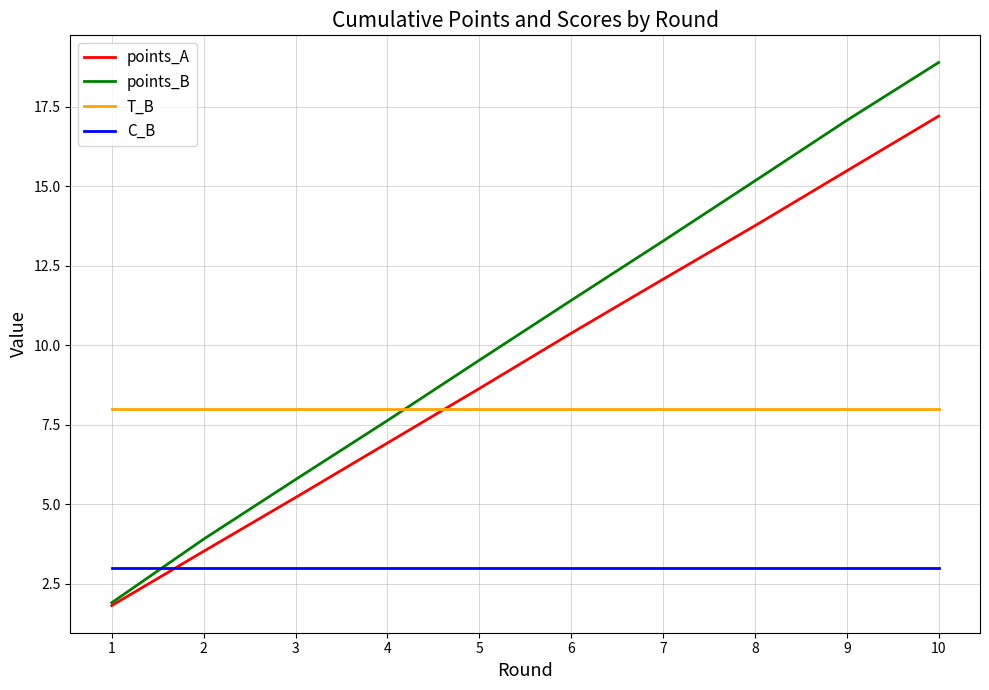

Is the value of points_B at 7 greater than the value of points_A at 5?

Yes